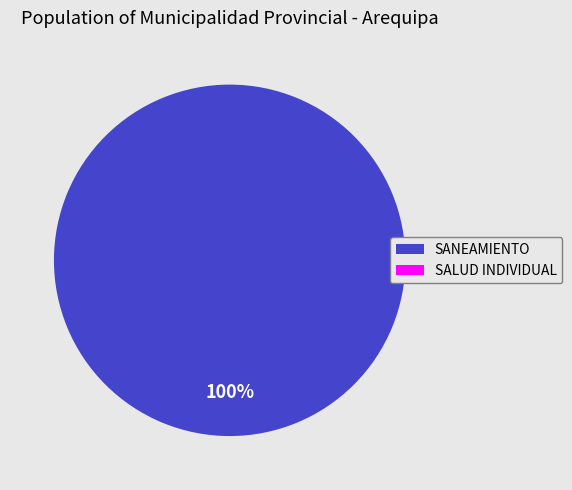

Rank the categories by value from lowest to highest.

064: SALUD INDIVIDUAL, 047: SANEAMIENTO